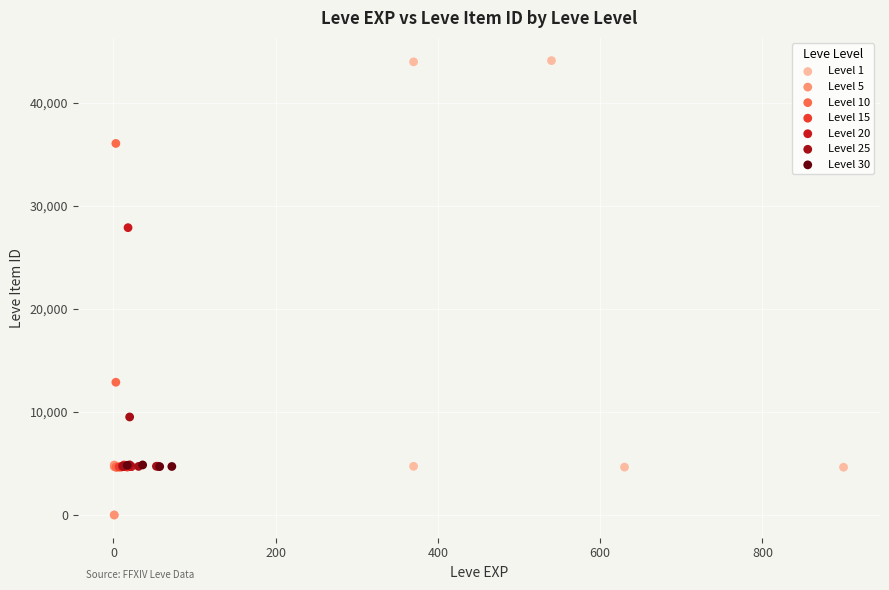

Which series has the largest Y range (max minus min)?

Level 1